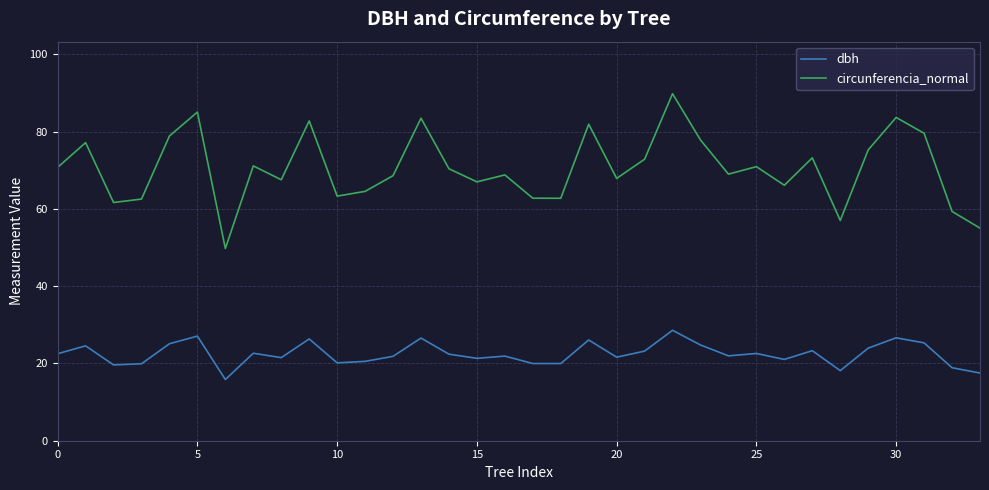

Which series has the widest spread of values?

circunferencia_normal